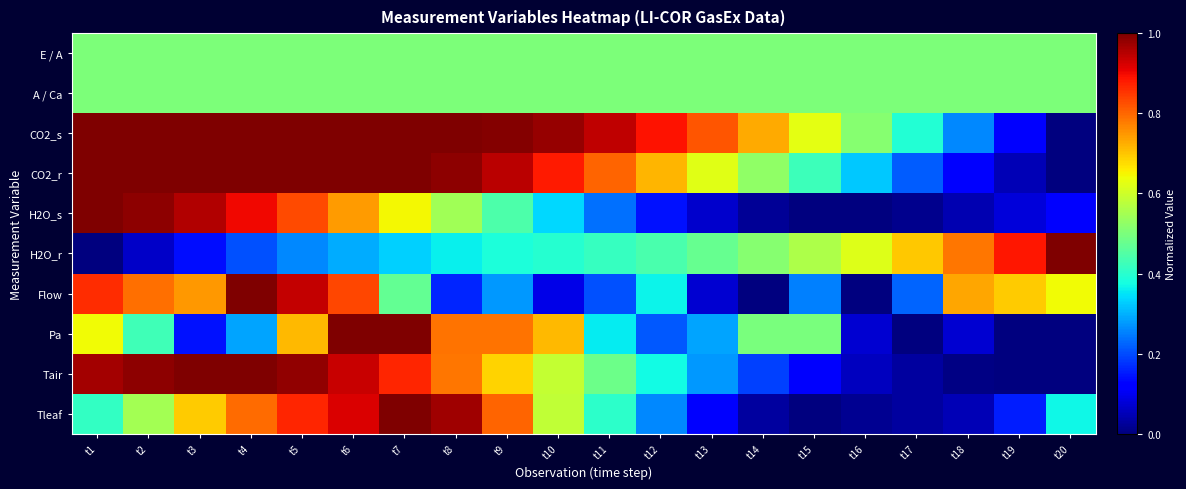

What is the greatest value displayed?

1.0